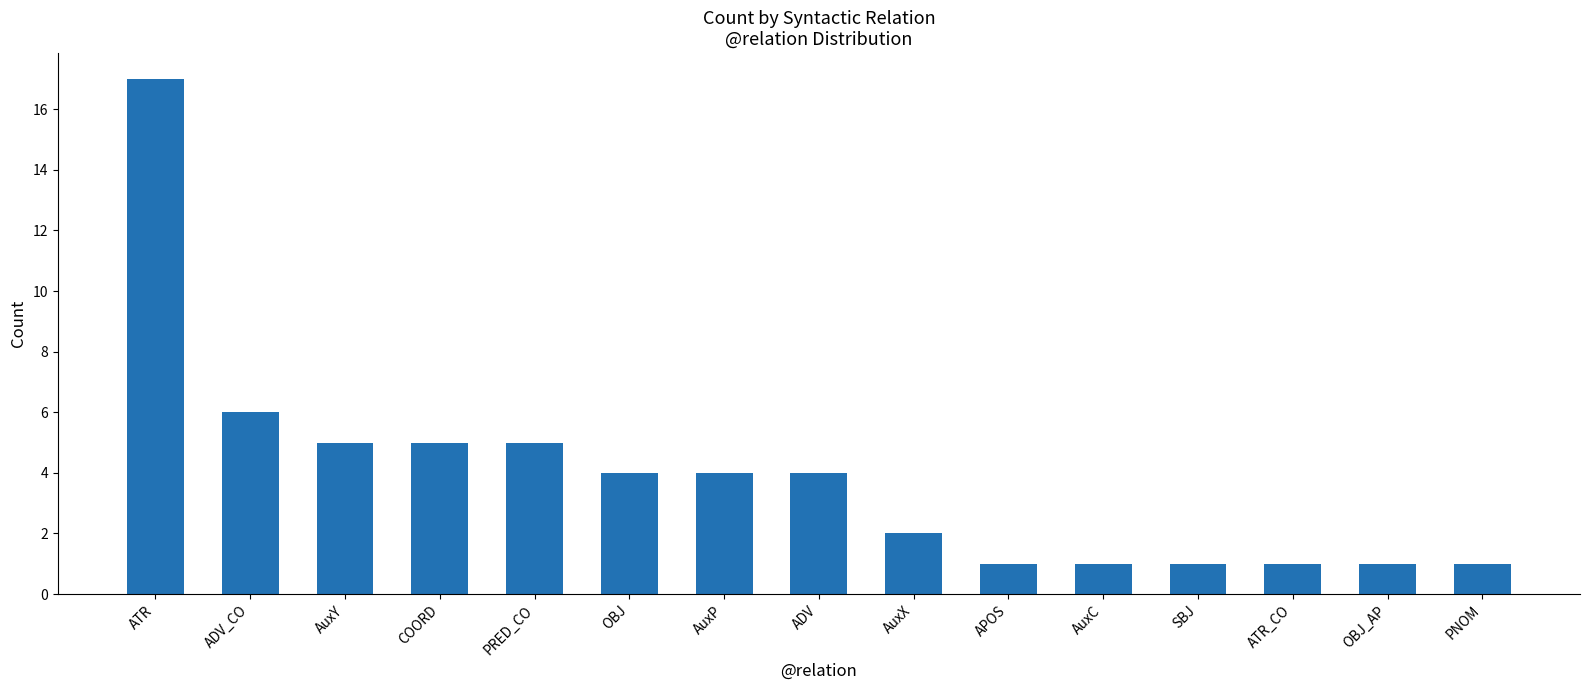

What is the average value?

4